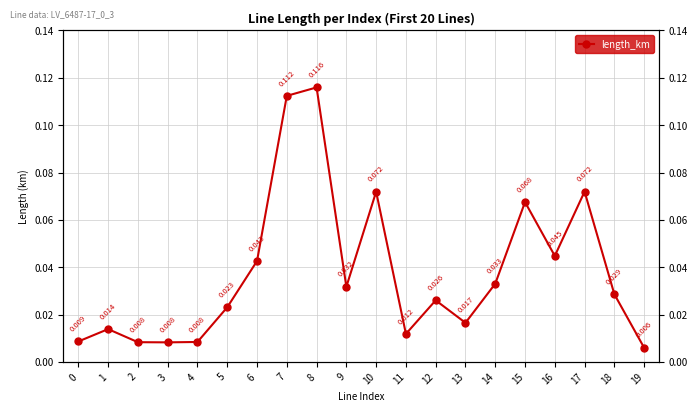

Reading left to right, list all the values displayed in this chart.

0=0.0	1=0.0	2=0.0	3=0.0	4=0.0	5=0.0	6=0.0	7=0.1	8=0.1	9=0.0	10=0.1	11=0.0	12=0.0	13=0.0	14=0.0	15=0.1	16=0.0	17=0.1	18=0.0	19=0.0